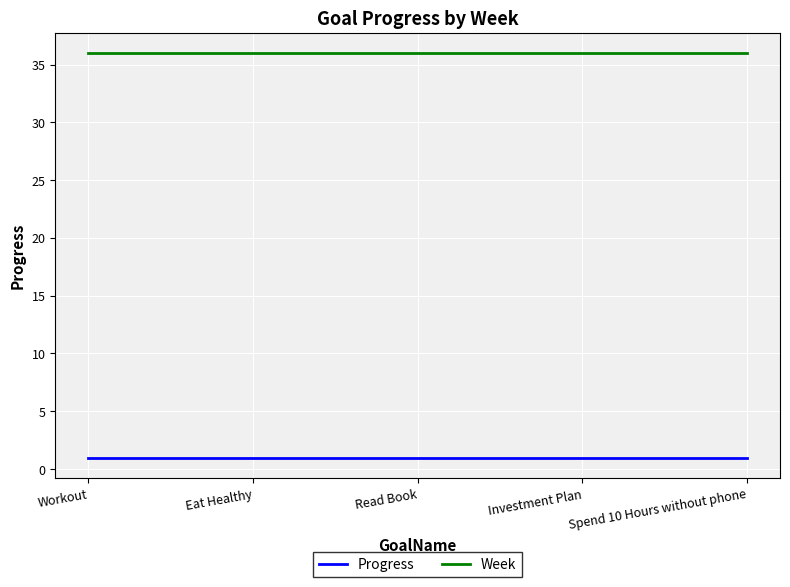

At Workout, list the series in order from smallest to largest.

Progress, Week